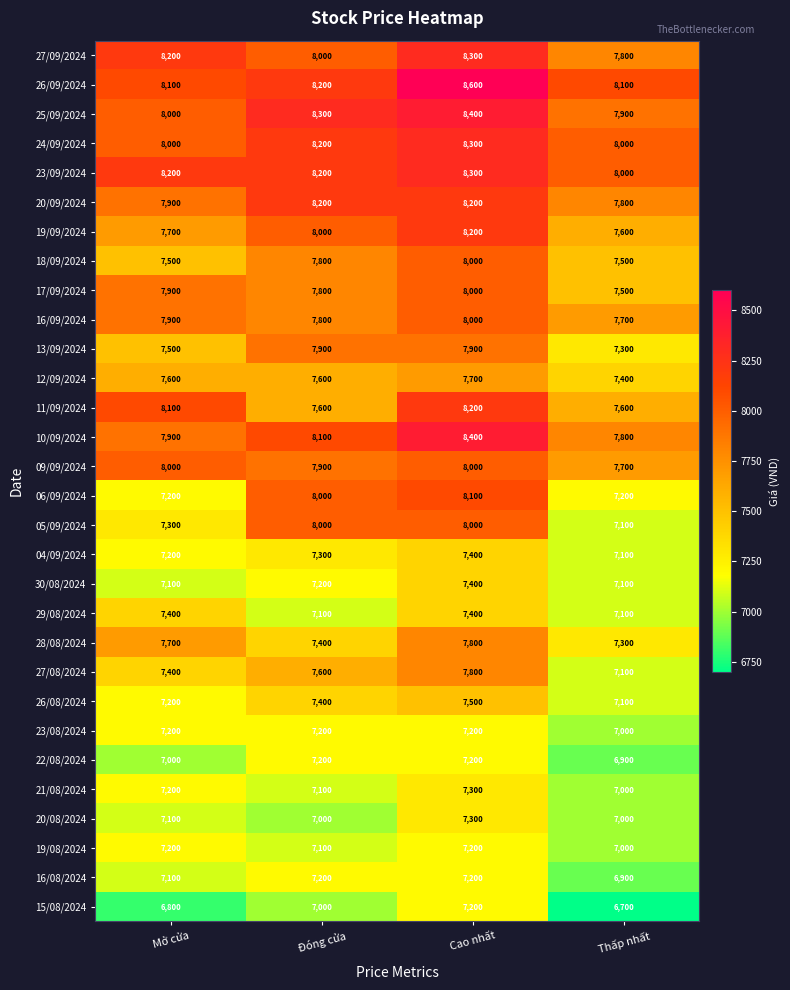

The value of 23/09/2024 at Thấp nhất is 3032. True or false?

False